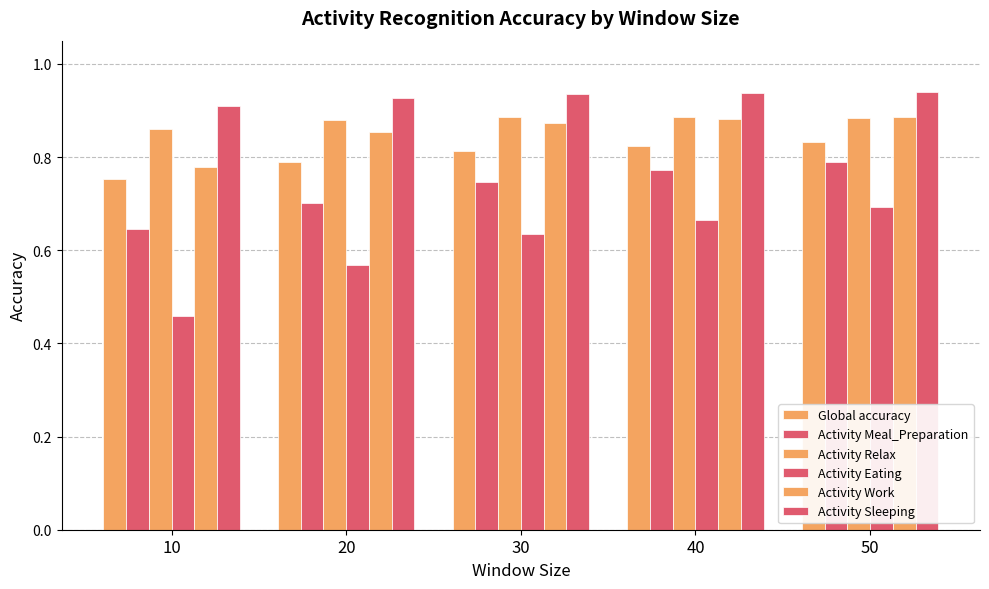

Which has a higher value, 10 or 20?

20